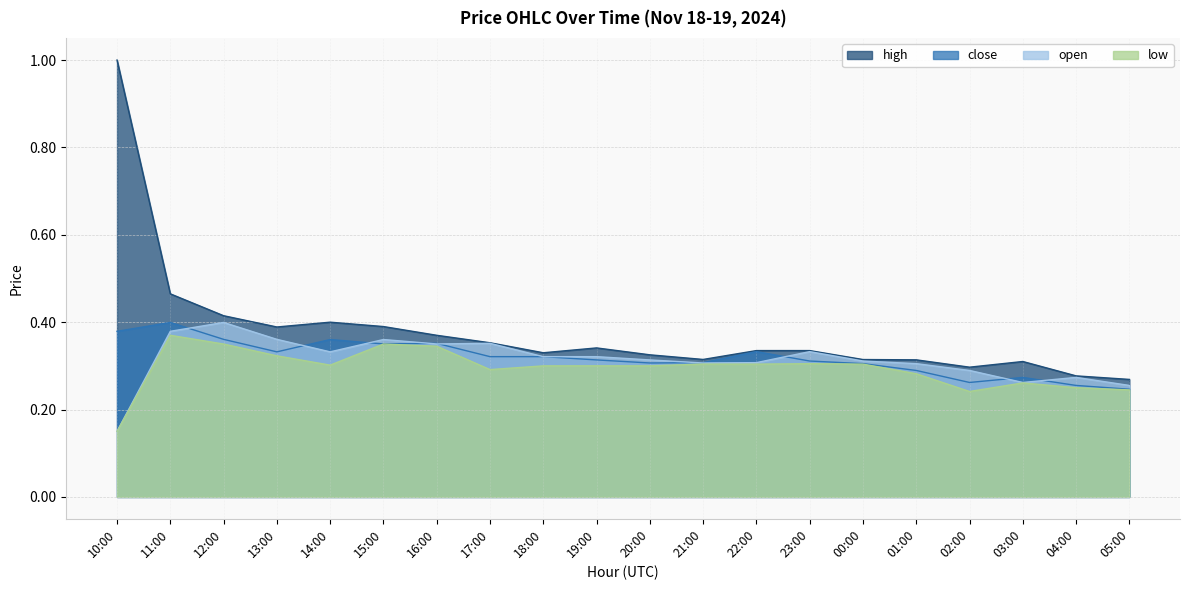

At which label does low reach its peak?

11:00